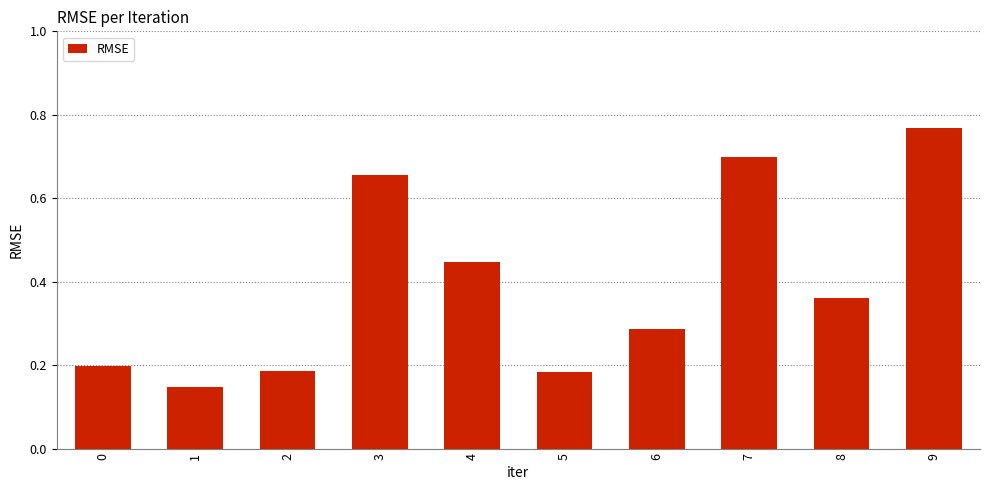

At which category does the chart reach its peak across all series?

9